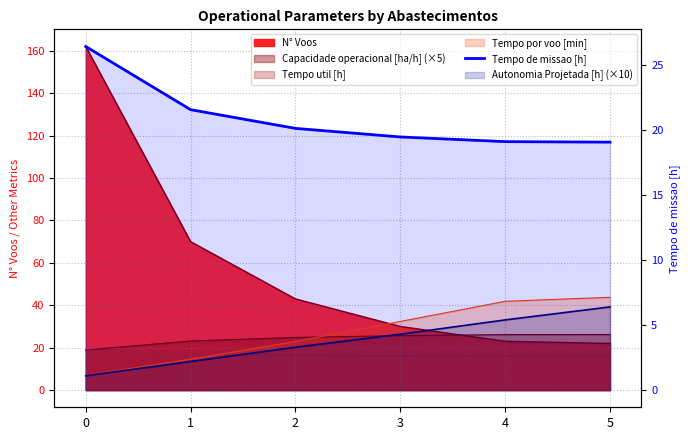

Rank the categories by value from highest to lowest.

0, 1, 2, 3, 4, 5